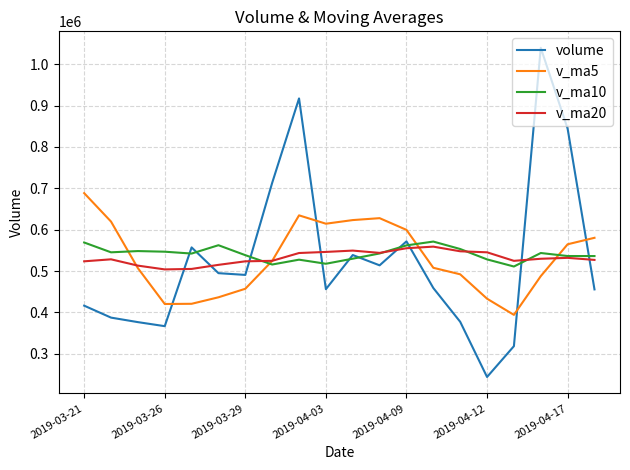

Which series ends up on top after the final intersection of v_ma10 and volume?

v_ma10